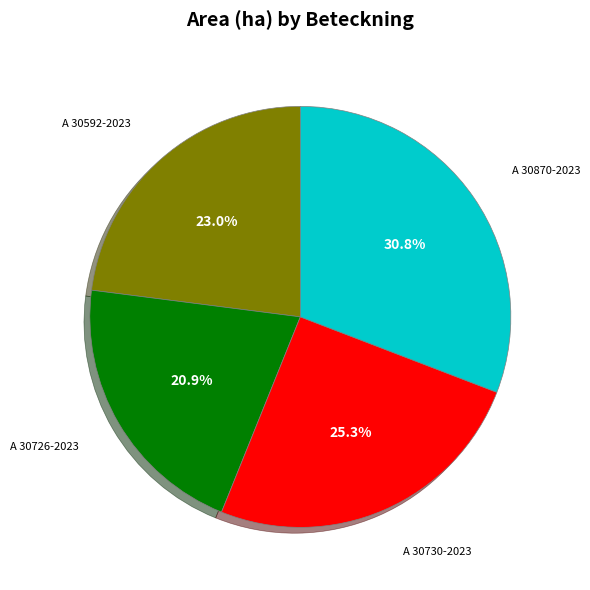

To the nearest percent, what is the difference between the A 30726-2023 and A 30730-2023 slice percentages?

4%